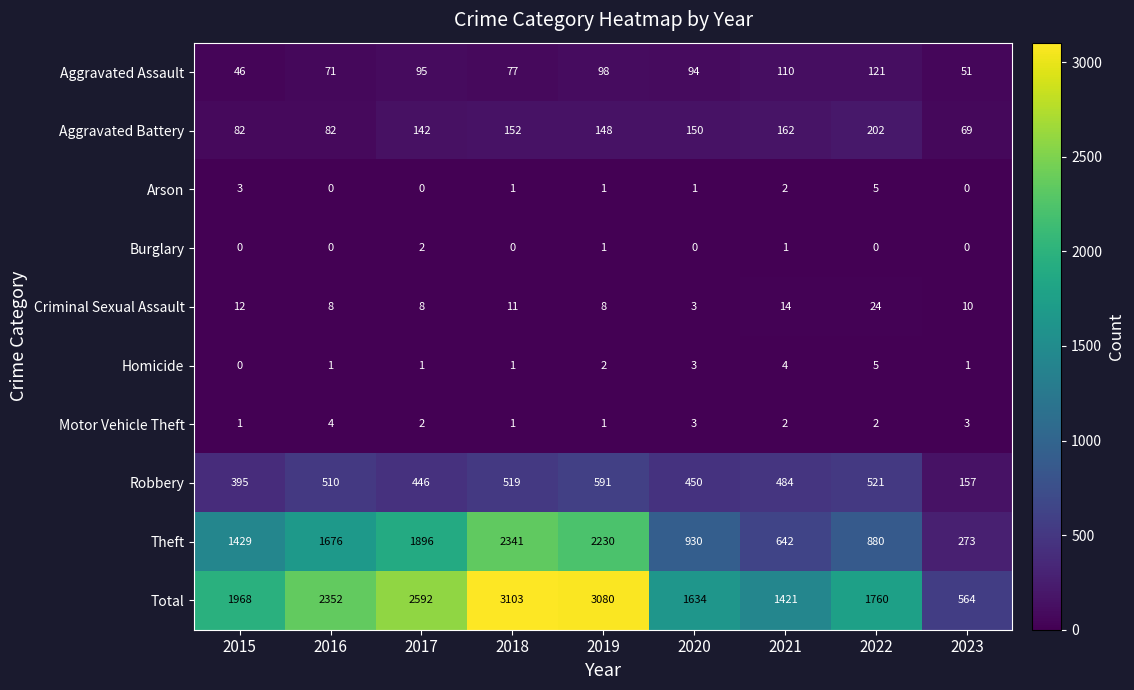

Between 2018 and 2020, which series saw the biggest shift?

Total